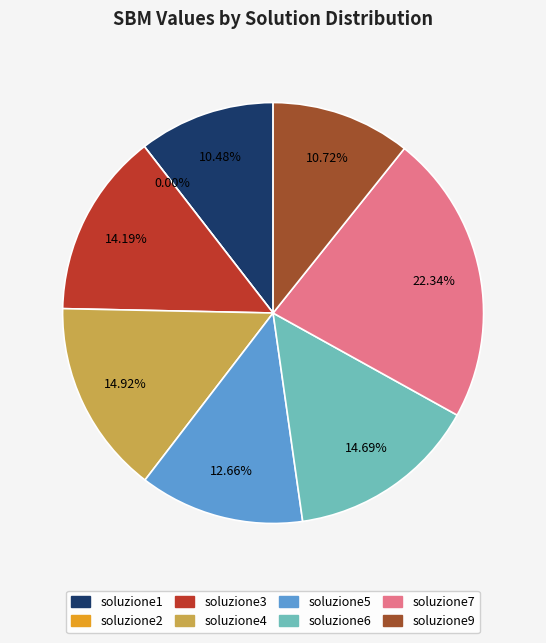

Is it true that soluzione6 is 15% of the pie?

True